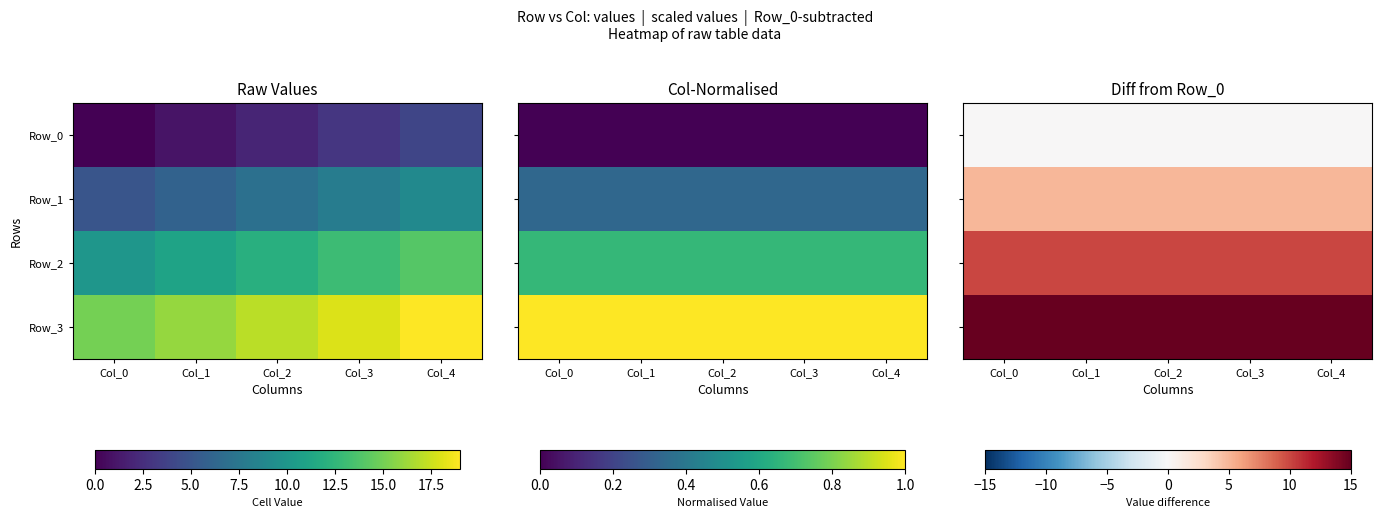

What is the minimum value for Row_1?

5